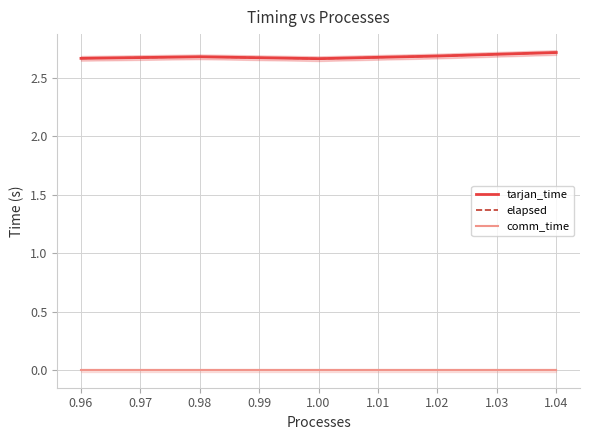

What is the sum of all elapsed values?

13.4